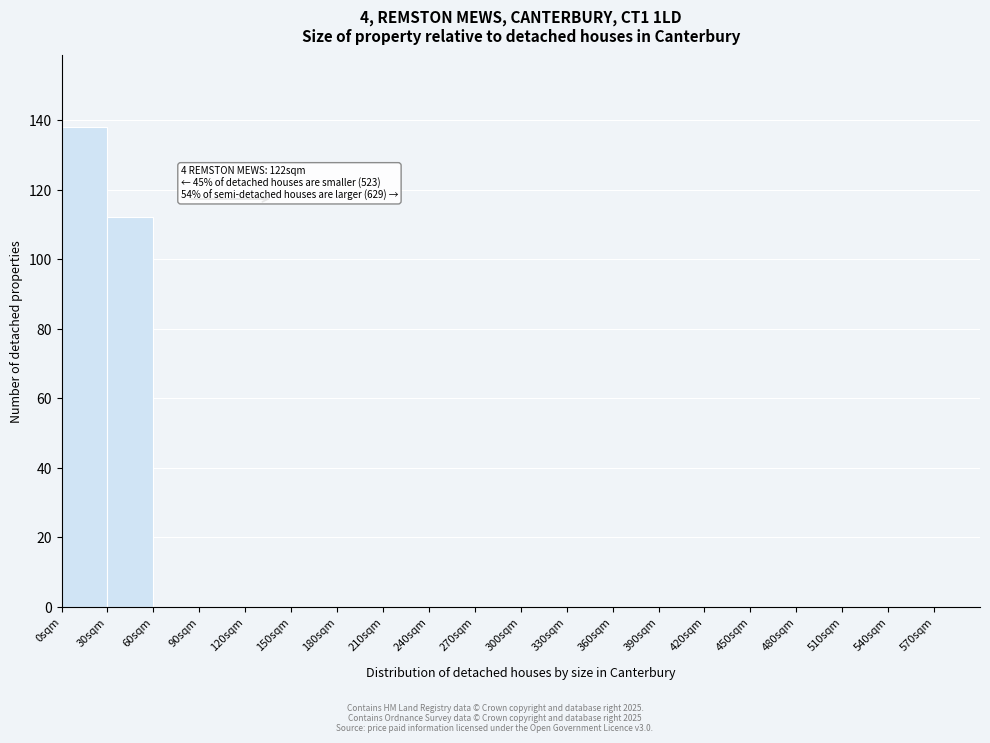

Over which range of the x-axis is the bar tallest?

0 to 30